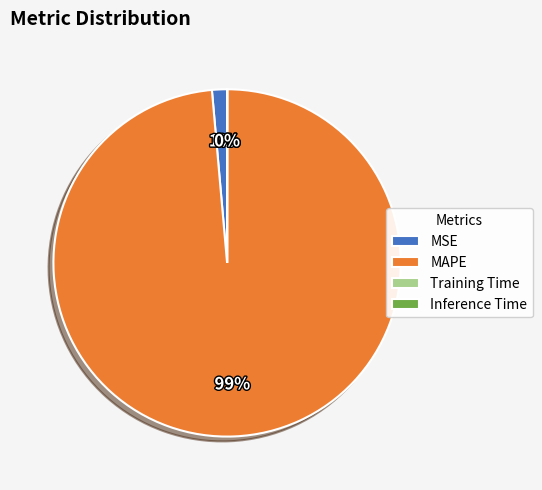

Which category accounts for the majority?

MAPE